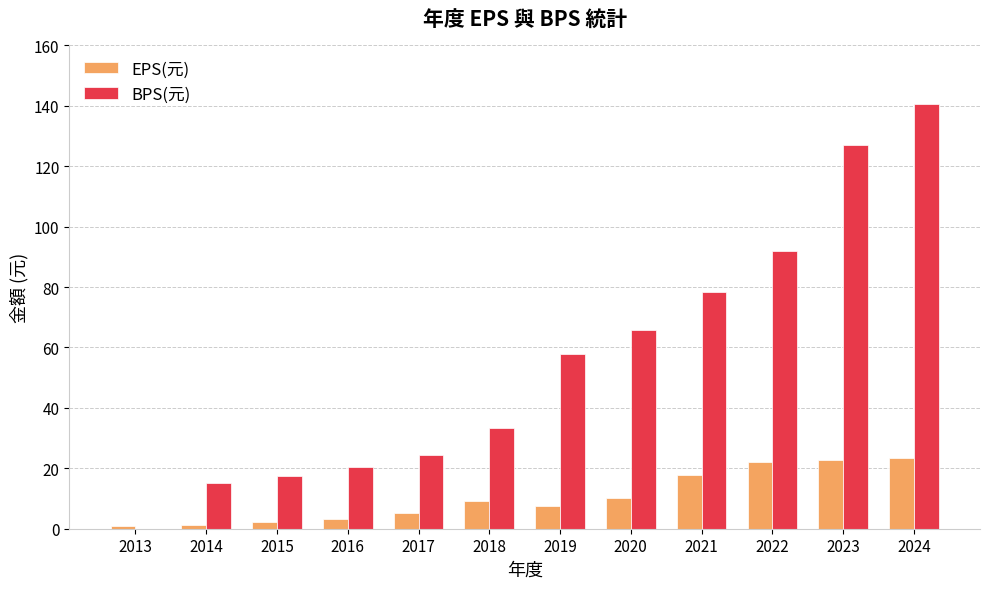

What is the average value of the BPS(元) series?

56.0